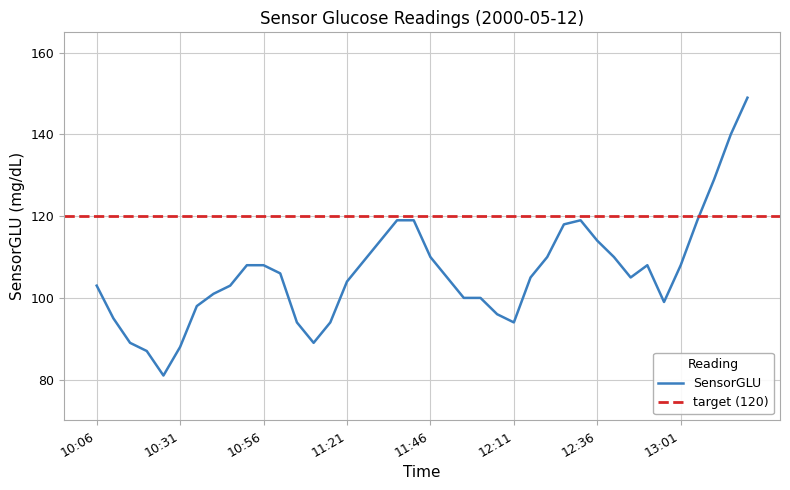

List the labels in order of value, smallest first.

10:26, 10:21, 10:31, 10:16, 11:11, 11:06, 11:16, 12:11, 10:11, 12:06, 10:36, 12:56, 11:56, 12:01, 10:41, 10:06, 10:46, 11:21, 11:51, 12:16, 12:46, 11:01, 10:51, 10:56, 12:51, 13:01, 11:26, 11:46, 12:21, 12:41, 11:31, 12:36, 12:26, 11:36, 11:41, 12:31, 13:06, 13:11, 13:16, 13:21